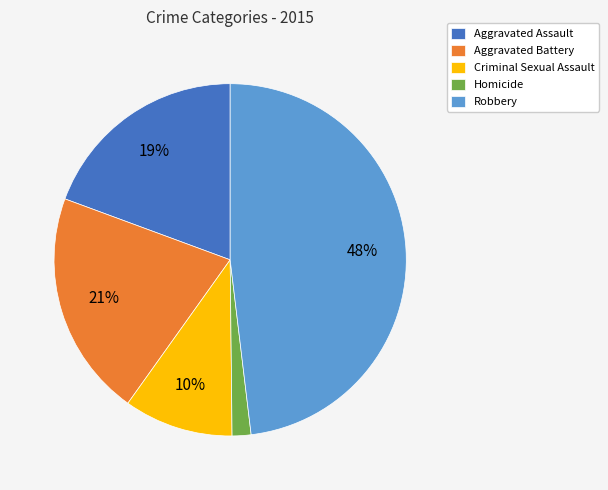

Rank the categories by value from lowest to highest.

Homicide, Criminal Sexual Assault, Aggravated Assault, Aggravated Battery, Robbery